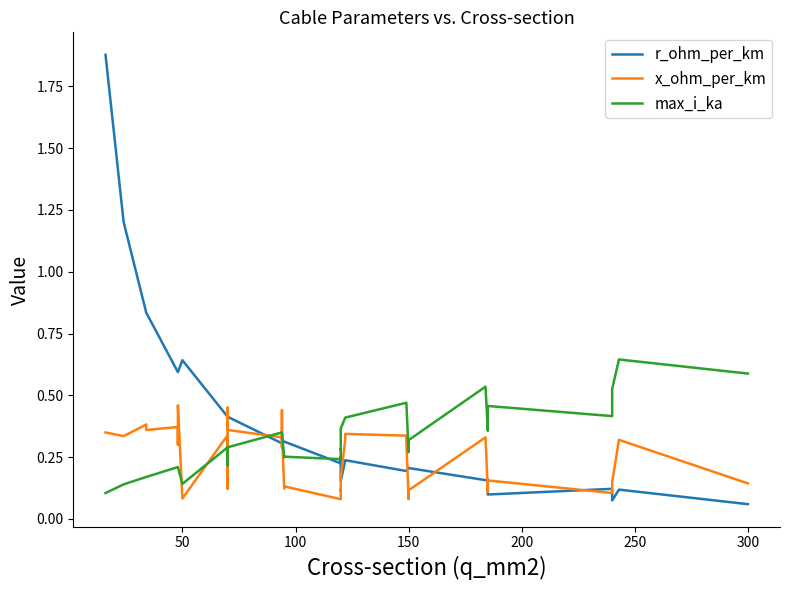

Count the number of data series in this chart.

3